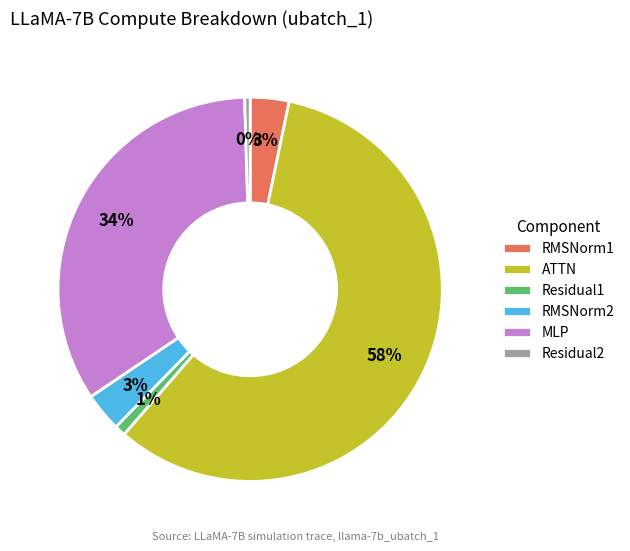

Does any single category account for the majority?

Yes